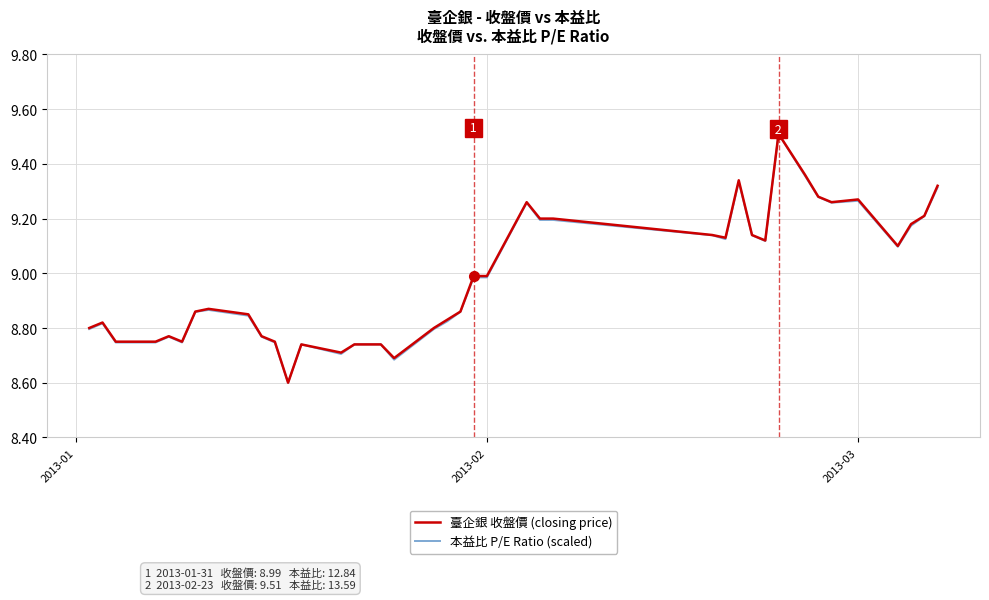

What is the highest value of the 臺企銀 收盤價 (closing price) series?

9.5